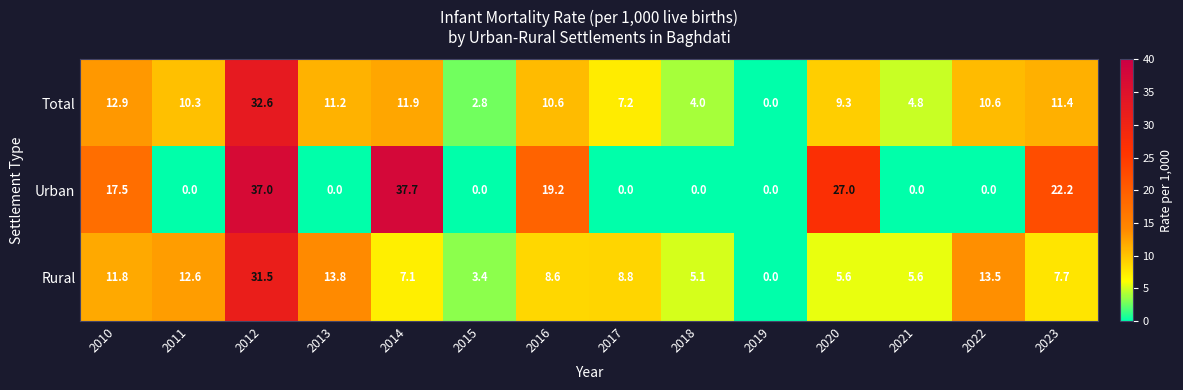

List the series in order of their peak value, highest first.

Urban, Total, Rural